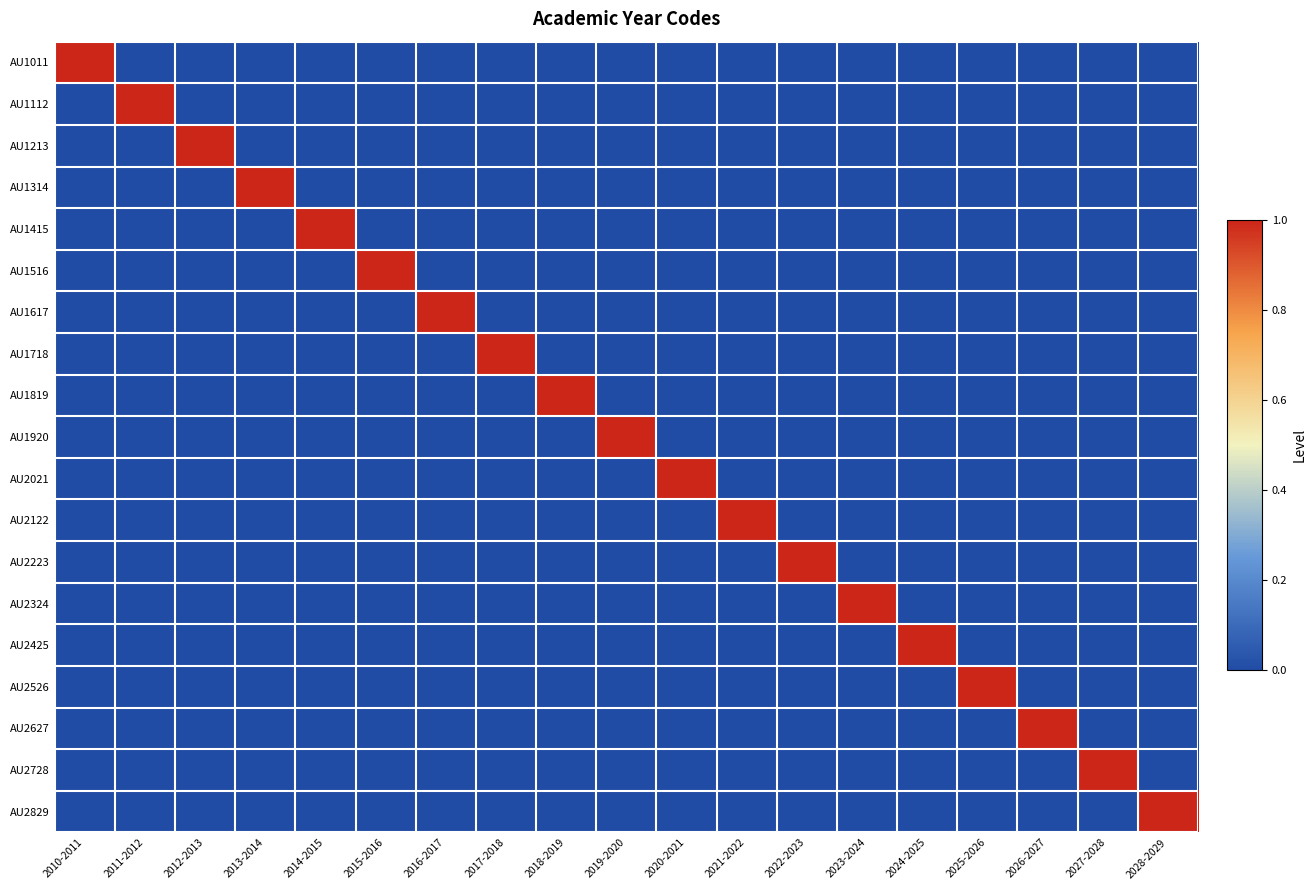

Reading right to left, list all the values displayed in this chart.

AU1011: 2028-2029=0	2027-2028=0	2026-2027=0	2025-2026=0	2024-2025=0	2023-2024=0	2022-2023=0	2021-2022=0	2020-2021=0	2019-2020=0	2018-2019=0	2017-2018=0	2016-2017=0	2015-2016=0	2014-2015=0	2013-2014=0	2012-2013=0	2011-2012=0	2010-2011=1
AU1112: 2028-2029=0	2027-2028=0	2026-2027=0	2025-2026=0	2024-2025=0	2023-2024=0	2022-2023=0	2021-2022=0	2020-2021=0	2019-2020=0	2018-2019=0	2017-2018=0	2016-2017=0	2015-2016=0	2014-2015=0	2013-2014=0	2012-2013=0	2011-2012=1	2010-2011=0
AU1213: 2028-2029=0	2027-2028=0	2026-2027=0	2025-2026=0	2024-2025=0	2023-2024=0	2022-2023=0	2021-2022=0	2020-2021=0	2019-2020=0	2018-2019=0	2017-2018=0	2016-2017=0	2015-2016=0	2014-2015=0	2013-2014=0	2012-2013=1	2011-2012=0	2010-2011=0
AU1314: 2028-2029=0	2027-2028=0	2026-2027=0	2025-2026=0	2024-2025=0	2023-2024=0	2022-2023=0	2021-2022=0	2020-2021=0	2019-2020=0	2018-2019=0	2017-2018=0	2016-2017=0	2015-2016=0	2014-2015=0	2013-2014=1	2012-2013=0	2011-2012=0	2010-2011=0
AU1415: 2028-2029=0	2027-2028=0	2026-2027=0	2025-2026=0	2024-2025=0	2023-2024=0	2022-2023=0	2021-2022=0	2020-2021=0	2019-2020=0	2018-2019=0	2017-2018=0	2016-2017=0	2015-2016=0	2014-2015=1	2013-2014=0	2012-2013=0	2011-2012=0	2010-2011=0
AU1516: 2028-2029=0	2027-2028=0	2026-2027=0	2025-2026=0	2024-2025=0	2023-2024=0	2022-2023=0	2021-2022=0	2020-2021=0	2019-2020=0	2018-2019=0	2017-2018=0	2016-2017=0	2015-2016=1	2014-2015=0	2013-2014=0	2012-2013=0	2011-2012=0	2010-2011=0
AU1617: 2028-2029=0	2027-2028=0	2026-2027=0	2025-2026=0	2024-2025=0	2023-2024=0	2022-2023=0	2021-2022=0	2020-2021=0	2019-2020=0	2018-2019=0	2017-2018=0	2016-2017=1	2015-2016=0	2014-2015=0	2013-2014=0	2012-2013=0	2011-2012=0	2010-2011=0
AU1718: 2028-2029=0	2027-2028=0	2026-2027=0	2025-2026=0	2024-2025=0	2023-2024=0	2022-2023=0	2021-2022=0	2020-2021=0	2019-2020=0	2018-2019=0	2017-2018=1	2016-2017=0	2015-2016=0	2014-2015=0	2013-2014=0	2012-2013=0	2011-2012=0	2010-2011=0
AU1819: 2028-2029=0	2027-2028=0	2026-2027=0	2025-2026=0	2024-2025=0	2023-2024=0	2022-2023=0	2021-2022=0	2020-2021=0	2019-2020=0	2018-2019=1	2017-2018=0	2016-2017=0	2015-2016=0	2014-2015=0	2013-2014=0	2012-2013=0	2011-2012=0	2010-2011=0
AU1920: 2028-2029=0	2027-2028=0	2026-2027=0	2025-2026=0	2024-2025=0	2023-2024=0	2022-2023=0	2021-2022=0	2020-2021=0	2019-2020=1	2018-2019=0	2017-2018=0	2016-2017=0	2015-2016=0	2014-2015=0	2013-2014=0	2012-2013=0	2011-2012=0	2010-2011=0
AU2021: 2028-2029=0	2027-2028=0	2026-2027=0	2025-2026=0	2024-2025=0	2023-2024=0	2022-2023=0	2021-2022=0	2020-2021=1	2019-2020=0	2018-2019=0	2017-2018=0	2016-2017=0	2015-2016=0	2014-2015=0	2013-2014=0	2012-2013=0	2011-2012=0	2010-2011=0
AU2122: 2028-2029=0	2027-2028=0	2026-2027=0	2025-2026=0	2024-2025=0	2023-2024=0	2022-2023=0	2021-2022=1	2020-2021=0	2019-2020=0	2018-2019=0	2017-2018=0	2016-2017=0	2015-2016=0	2014-2015=0	2013-2014=0	2012-2013=0	2011-2012=0	2010-2011=0
AU2223: 2028-2029=0	2027-2028=0	2026-2027=0	2025-2026=0	2024-2025=0	2023-2024=0	2022-2023=1	2021-2022=0	2020-2021=0	2019-2020=0	2018-2019=0	2017-2018=0	2016-2017=0	2015-2016=0	2014-2015=0	2013-2014=0	2012-2013=0	2011-2012=0	2010-2011=0
AU2324: 2028-2029=0	2027-2028=0	2026-2027=0	2025-2026=0	2024-2025=0	2023-2024=1	2022-2023=0	2021-2022=0	2020-2021=0	2019-2020=0	2018-2019=0	2017-2018=0	2016-2017=0	2015-2016=0	2014-2015=0	2013-2014=0	2012-2013=0	2011-2012=0	2010-2011=0
AU2425: 2028-2029=0	2027-2028=0	2026-2027=0	2025-2026=0	2024-2025=1	2023-2024=0	2022-2023=0	2021-2022=0	2020-2021=0	2019-2020=0	2018-2019=0	2017-2018=0	2016-2017=0	2015-2016=0	2014-2015=0	2013-2014=0	2012-2013=0	2011-2012=0	2010-2011=0
AU2526: 2028-2029=0	2027-2028=0	2026-2027=0	2025-2026=1	2024-2025=0	2023-2024=0	2022-2023=0	2021-2022=0	2020-2021=0	2019-2020=0	2018-2019=0	2017-2018=0	2016-2017=0	2015-2016=0	2014-2015=0	2013-2014=0	2012-2013=0	2011-2012=0	2010-2011=0
AU2627: 2028-2029=0	2027-2028=0	2026-2027=1	2025-2026=0	2024-2025=0	2023-2024=0	2022-2023=0	2021-2022=0	2020-2021=0	2019-2020=0	2018-2019=0	2017-2018=0	2016-2017=0	2015-2016=0	2014-2015=0	2013-2014=0	2012-2013=0	2011-2012=0	2010-2011=0
AU2728: 2028-2029=0	2027-2028=1	2026-2027=0	2025-2026=0	2024-2025=0	2023-2024=0	2022-2023=0	2021-2022=0	2020-2021=0	2019-2020=0	2018-2019=0	2017-2018=0	2016-2017=0	2015-2016=0	2014-2015=0	2013-2014=0	2012-2013=0	2011-2012=0	2010-2011=0
AU2829: 2028-2029=1	2027-2028=0	2026-2027=0	2025-2026=0	2024-2025=0	2023-2024=0	2022-2023=0	2021-2022=0	2020-2021=0	2019-2020=0	2018-2019=0	2017-2018=0	2016-2017=0	2015-2016=0	2014-2015=0	2013-2014=0	2012-2013=0	2011-2012=0	2010-2011=0